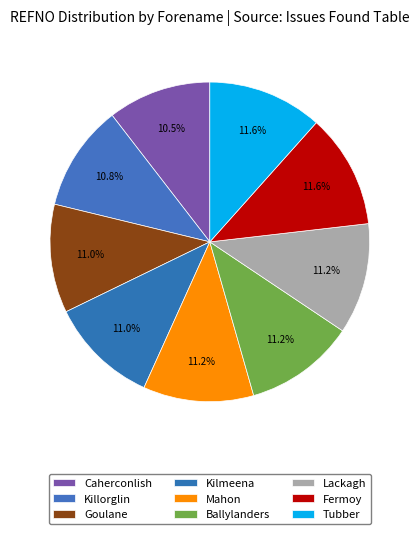

Is there a majority slice in this chart?

No